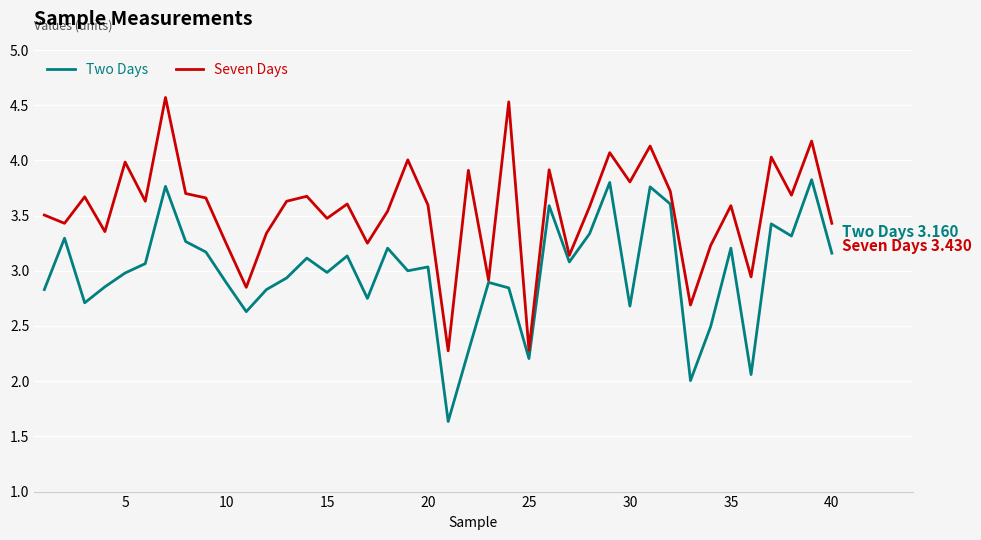

Which series has the largest total across all categories?

Seven Days